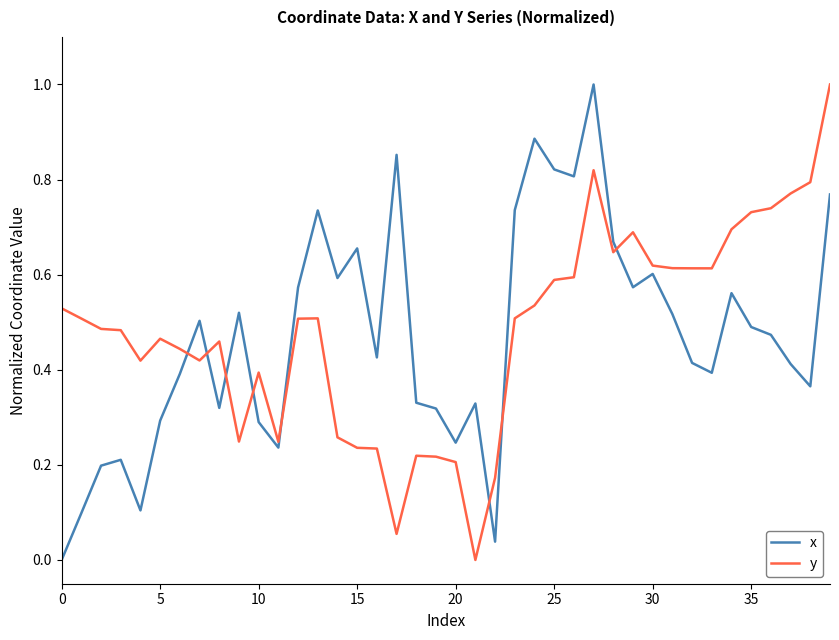

After their last crossing, which series has the higher values: x or y?

y